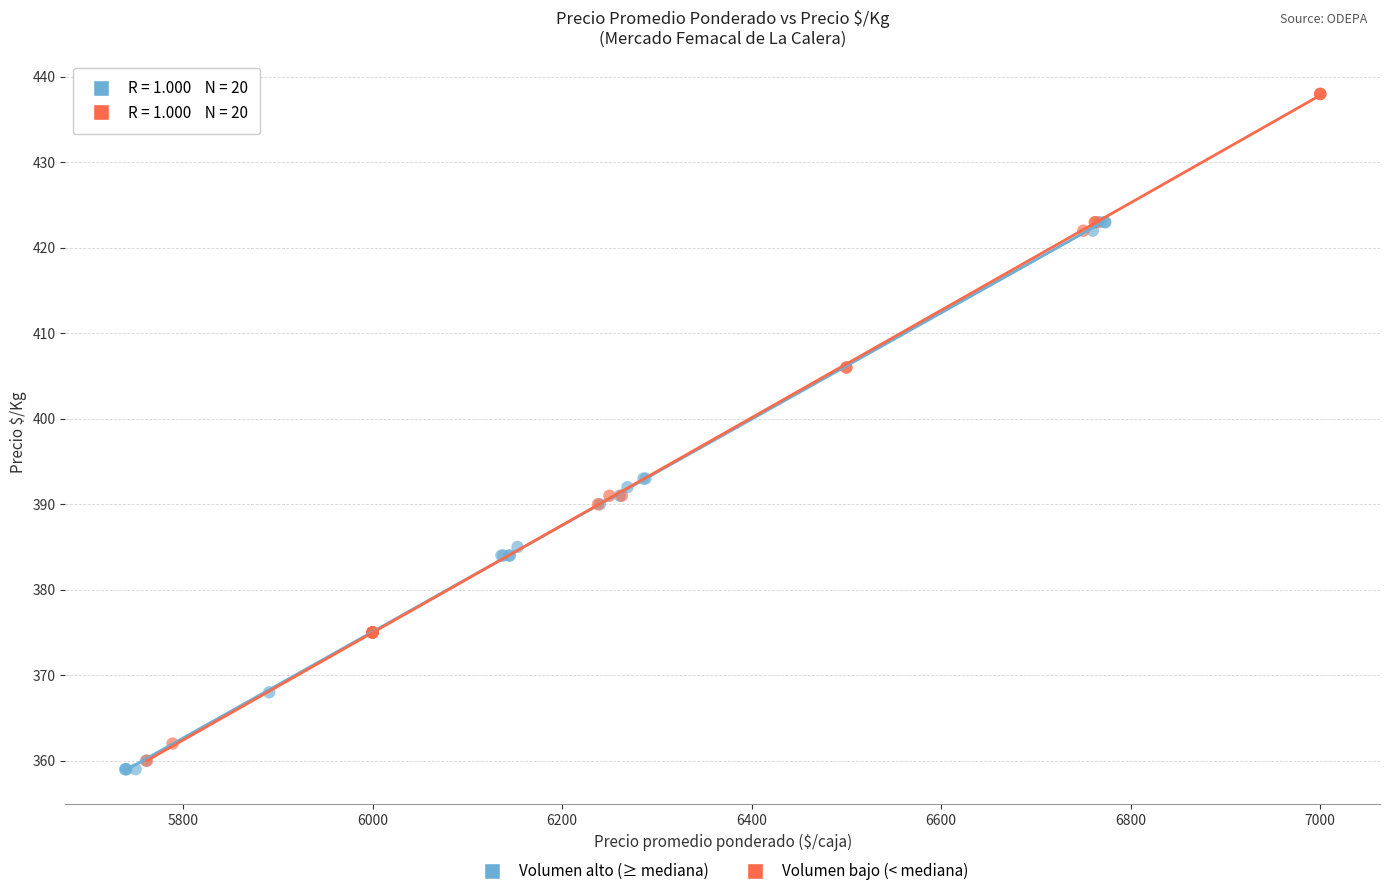

Which series contains the highest Y value?

Volumen bajo (< mediana)